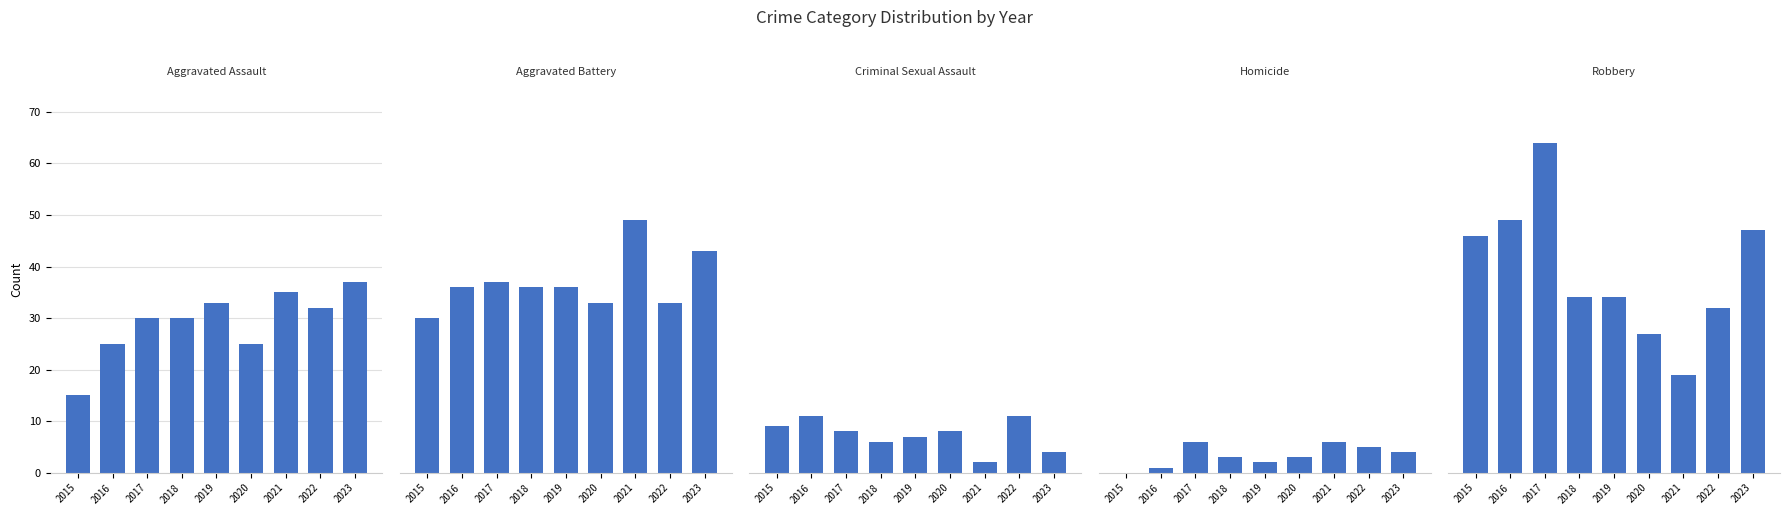

What is the greatest value displayed?

64